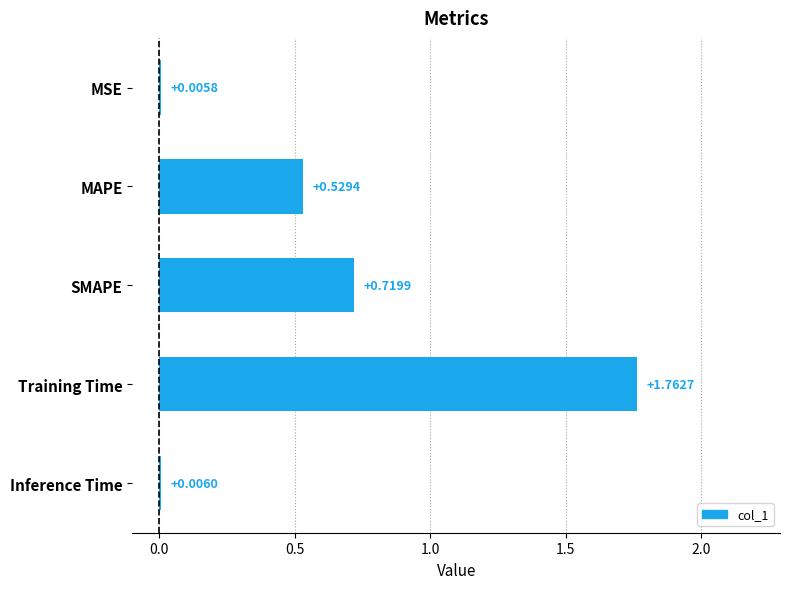

Which category has the highest value across all series?

Training Time